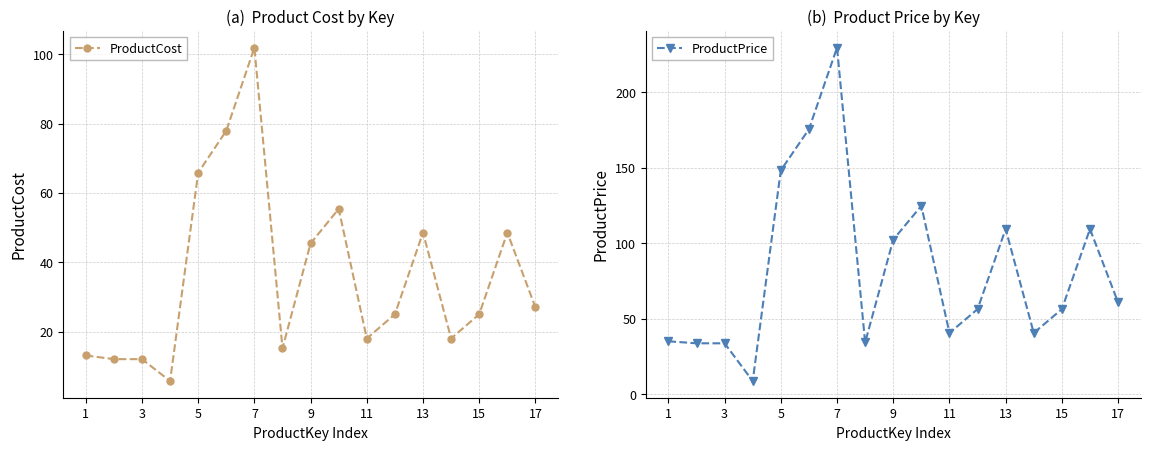

True or false: ProductCost has more than 1 interior local peaks.

True